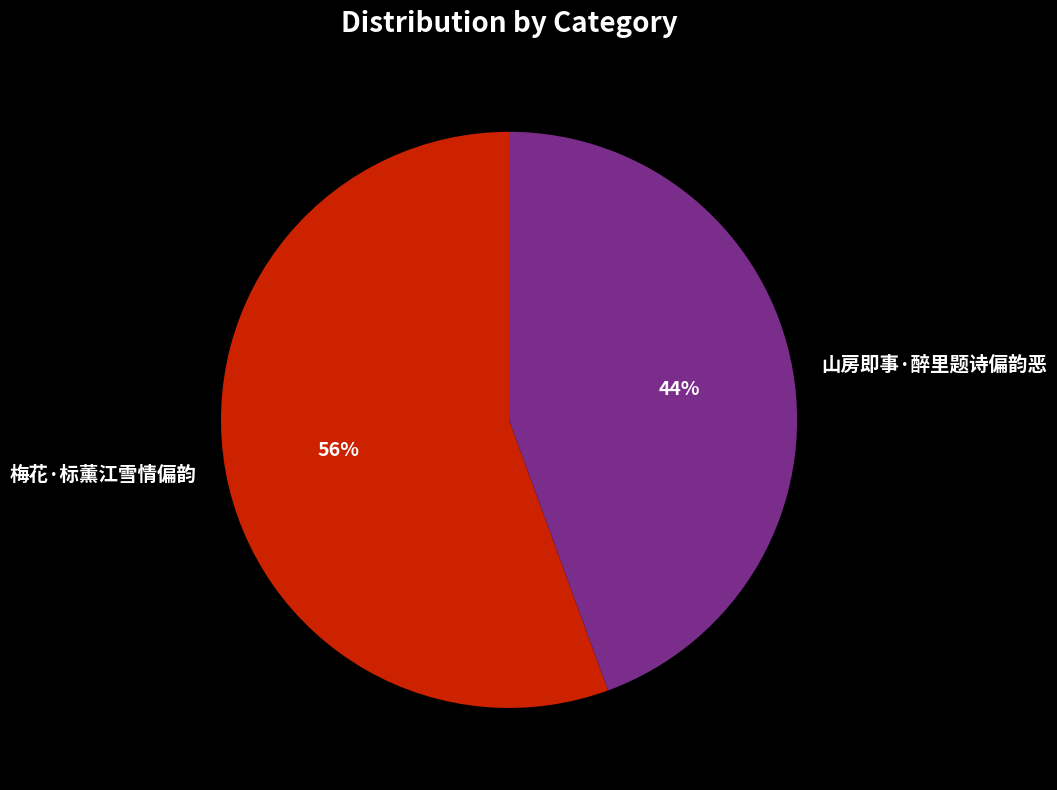

How many slices are in this pie chart?

2